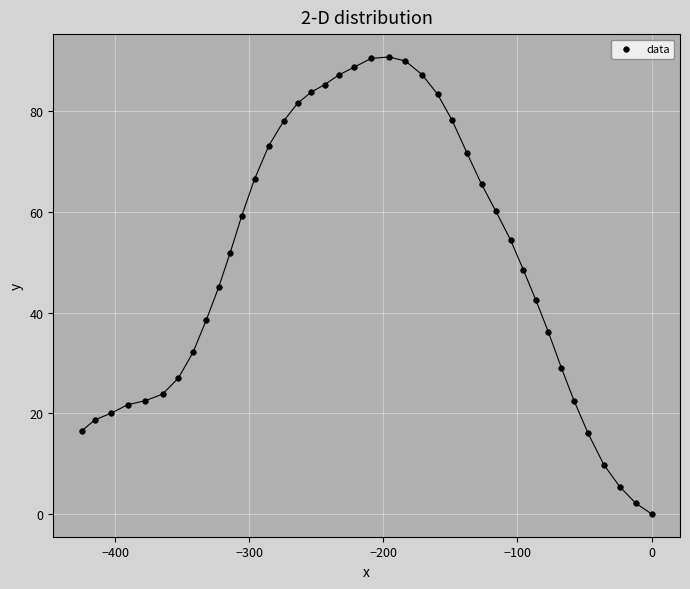

What is the range of X values (max minus min)?

425.0